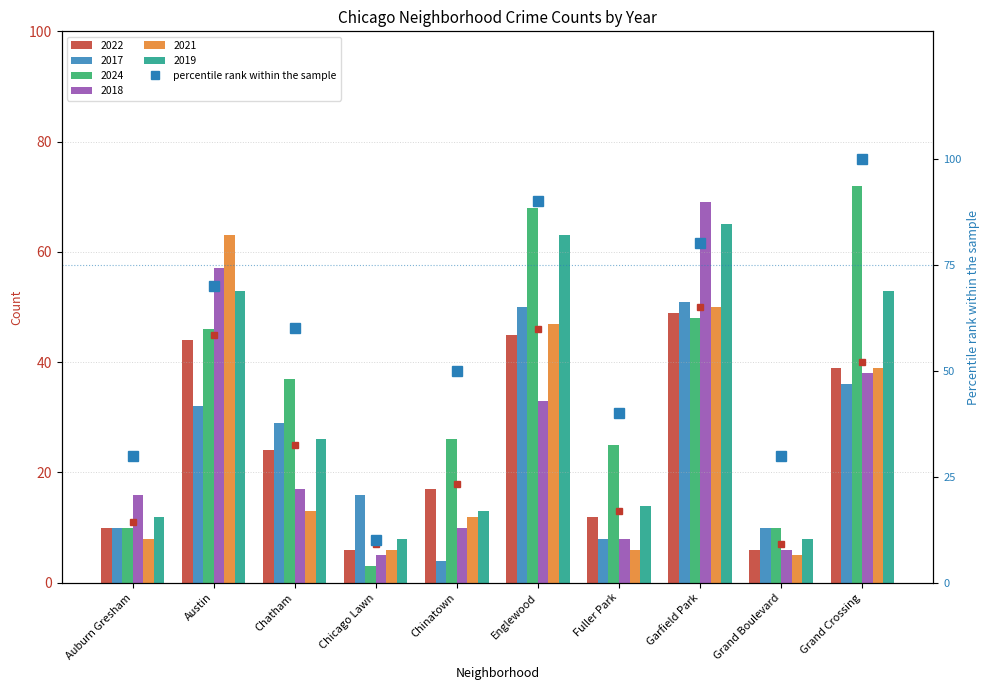

List the labels in order of value, largest first.

Grand Crossing, Englewood, Garfield Park, Austin, Chatham, Chinatown, Fuller Park, Auburn Gresham, Grand Boulevard, Chicago Lawn